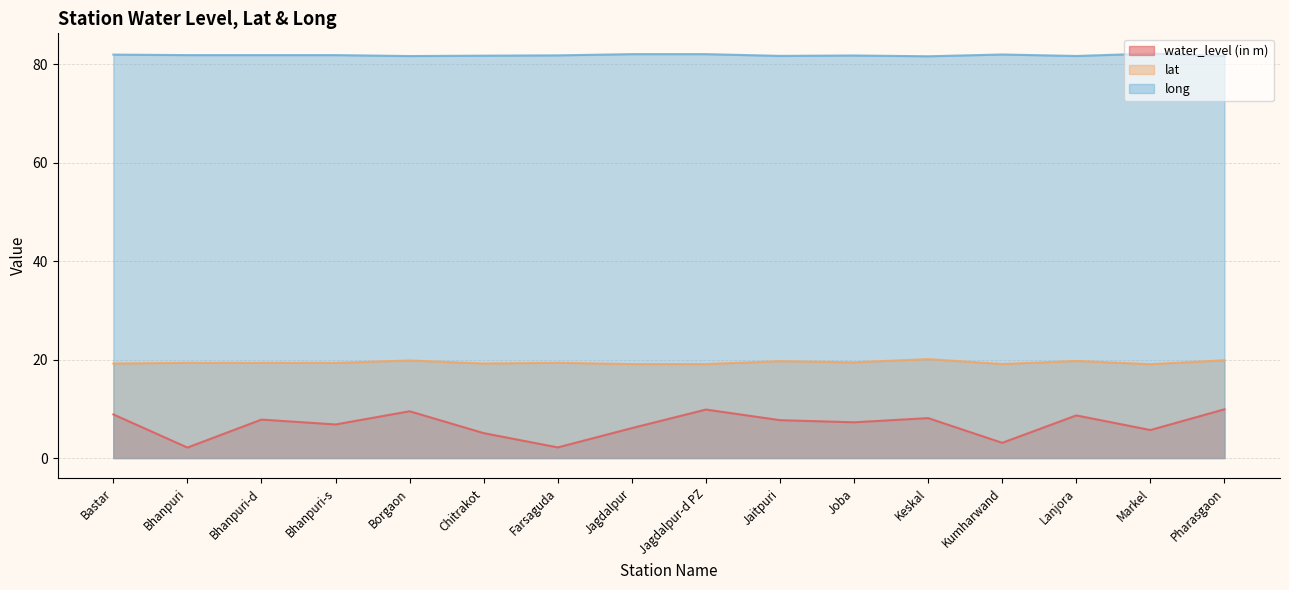

Reading left to right, transcribe all the data shown in this chart.

water_level (in m): Bastar=8.9	Bhanpuri=2.1	Bhanpuri-d=7.8	Bhanpuri-s=6.8	Borgaon=9.5	Chitrakot=5.1	Farsaguda=2.2	Jagdalpur=6.1	Jagdalpur-d PZ=9.8	Jaitpuri=7.7	Joba=7.3	Keskal=8.1	Kumharwand=3.1	Lanjora=8.7	Markel=5.7	Pharasgaon=9.9
lat: Bastar=19.2	Bhanpuri=19.3	Bhanpuri-d=19.3	Bhanpuri-s=19.3	Borgaon=19.8	Chitrakot=19.2	Farsaguda=19.3	Jagdalpur=19.1	Jagdalpur-d PZ=19.1	Jaitpuri=19.7	Joba=19.4	Keskal=20.1	Kumharwand=19.1	Lanjora=19.7	Markel=19.1	Pharasgaon=19.9
long: Bastar=81.9	Bhanpuri=81.8	Bhanpuri-d=81.8	Bhanpuri-s=81.8	Borgaon=81.6	Chitrakot=81.7	Farsaguda=81.8	Jagdalpur=82.0	Jagdalpur-d PZ=82.0	Jaitpuri=81.7	Joba=81.8	Keskal=81.6	Kumharwand=82.0	Lanjora=81.7	Markel=82.1	Pharasgaon=81.6